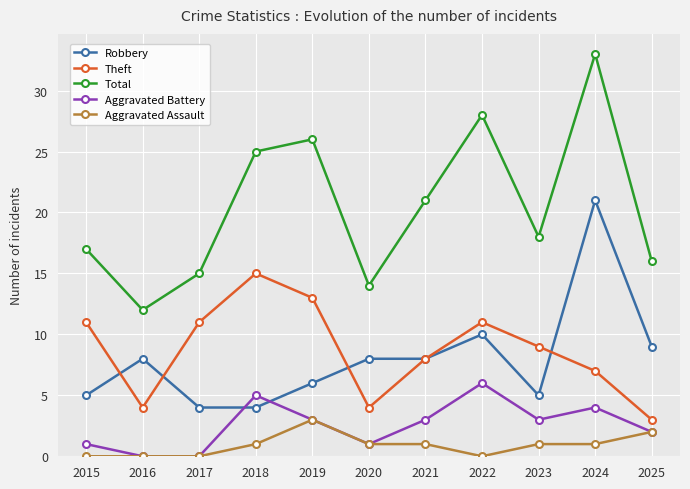

Reading left to right, list all the values displayed in this chart.

Robbery: 5	8	4	4	6	8	8	10	5	21	9
Theft: 11	4	11	15	13	4	8	11	9	7	3
Total: 17	12	15	25	26	14	21	28	18	33	16
Aggravated Battery: 1	0	0	5	3	1	3	6	3	4	2
Aggravated Assault: 0	0	0	1	3	1	1	0	1	1	2